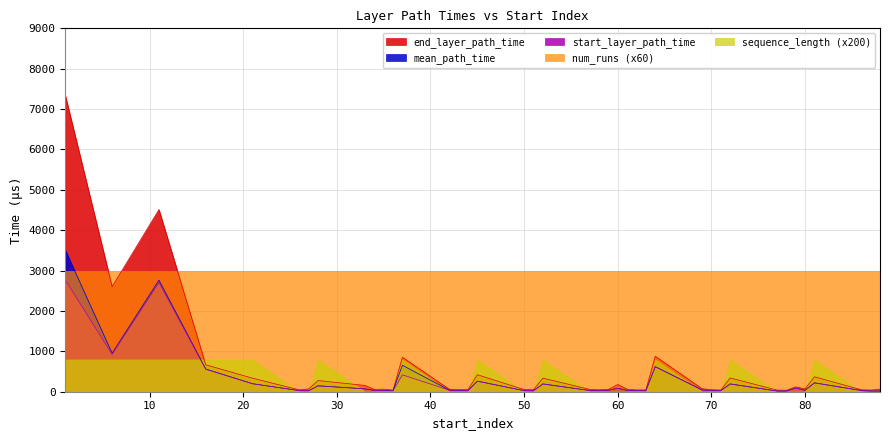

True or false: mean_path_time and start_layer_path_time cross at least once.

False